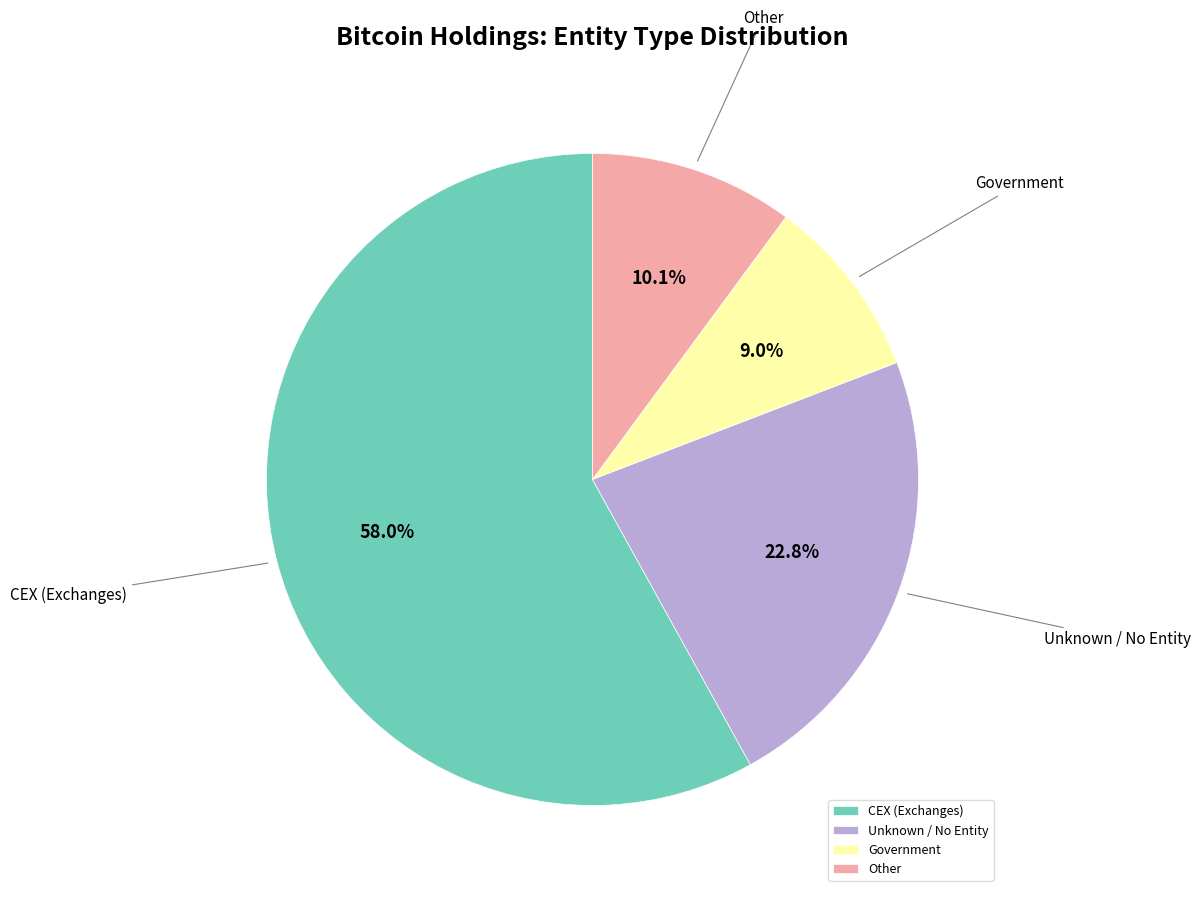

Which category accounts for the majority?

CEX (Exchanges)